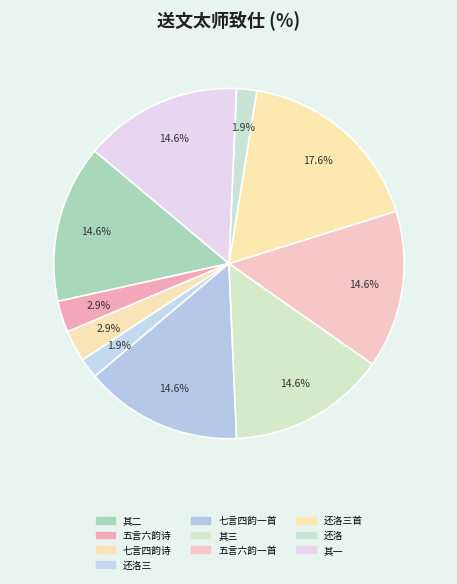

Count the number of slices in the pie.

10